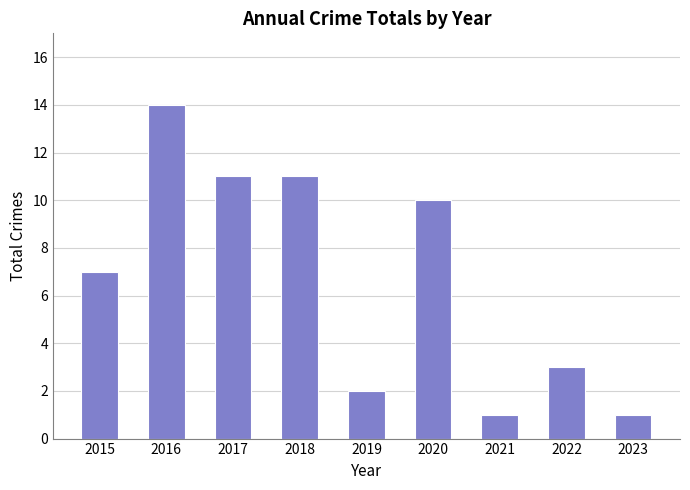

What is the average value?

7